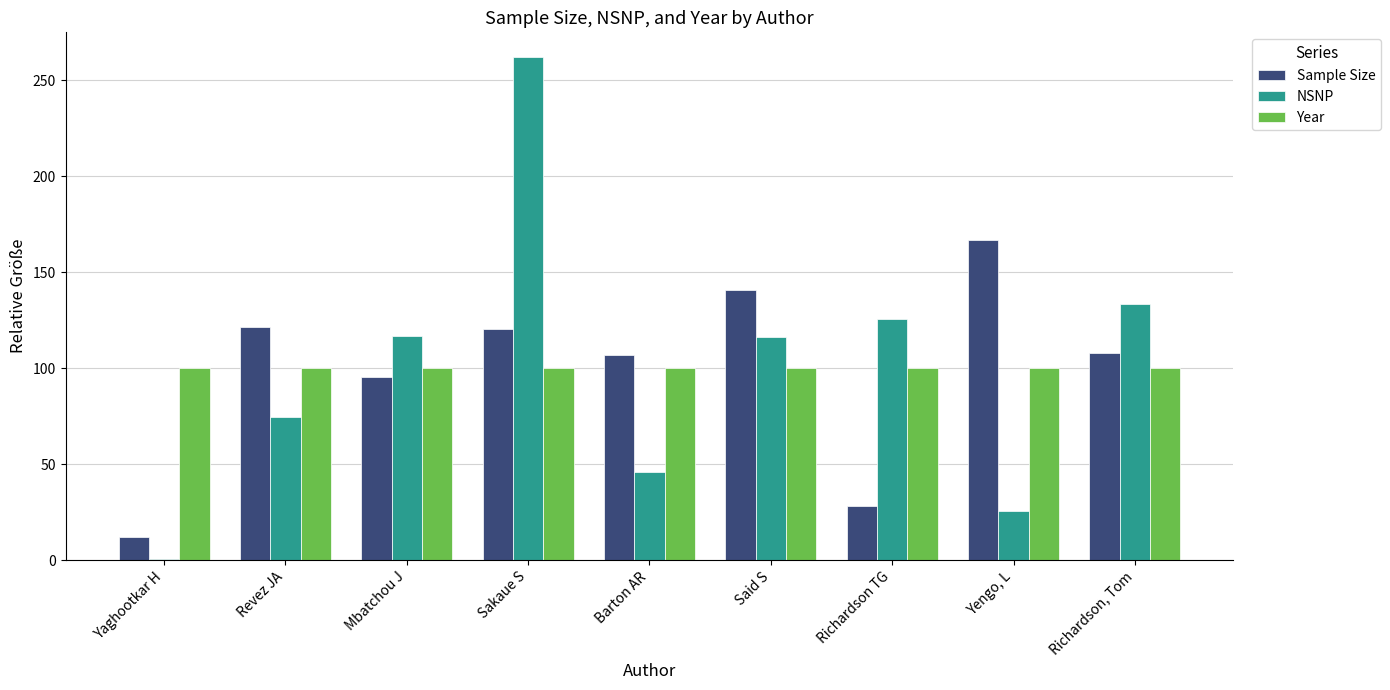

How many values in the Year series exceed 100?

5